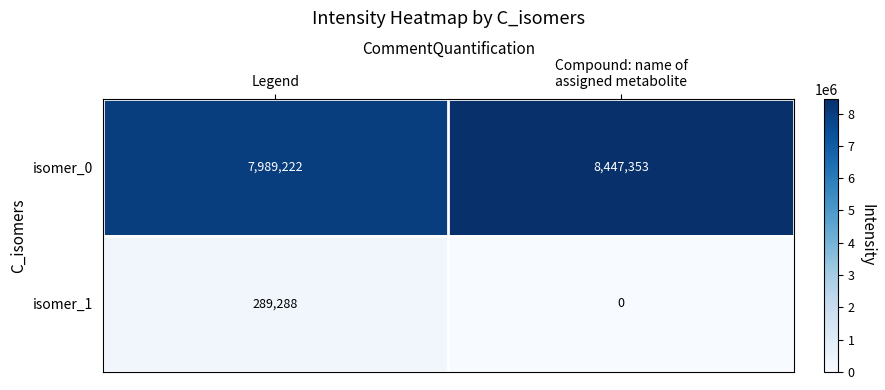

Which series has the widest spread of values?

isomer_0